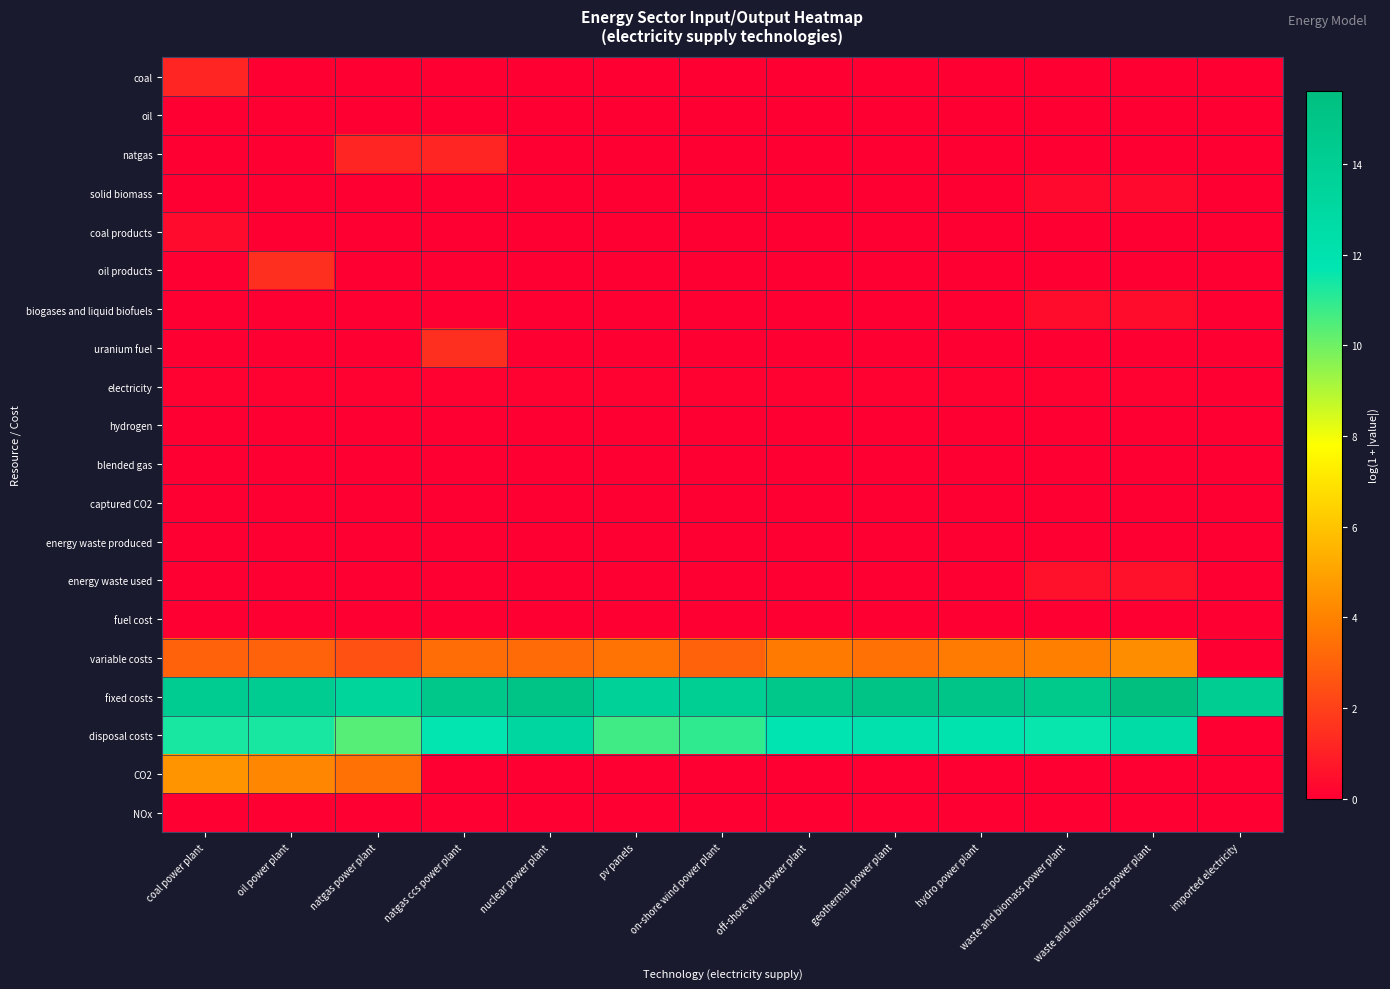

Reading left to right, extract all data points from this chart.

coal: coal power plant=1.2	oil power plant=0.0	natgas power plant=0.0	natgas ccs power plant=0.0	nuclear power plant=0.0	pv panels=0.0	on-shore wind power plant=0.0	off-shore wind power plant=0.0	geothermal power plant=0.0	hydro power plant=0.0	waste and biomass power plant=0.0	waste and biomass ccs power plant=0.0	imported electricity=0.0
oil: coal power plant=0.0	oil power plant=0.0	natgas power plant=0.0	natgas ccs power plant=0.0	nuclear power plant=0.0	pv panels=0.0	on-shore wind power plant=0.0	off-shore wind power plant=0.0	geothermal power plant=0.0	hydro power plant=0.0	waste and biomass power plant=0.0	waste and biomass ccs power plant=0.0	imported electricity=0.0
natgas: coal power plant=0.0	oil power plant=0.0	natgas power plant=1.2	natgas ccs power plant=1.2	nuclear power plant=0.0	pv panels=0.0	on-shore wind power plant=0.0	off-shore wind power plant=0.0	geothermal power plant=0.0	hydro power plant=0.0	waste and biomass power plant=0.0	waste and biomass ccs power plant=0.0	imported electricity=0.0
solid biomass: coal power plant=0.0	oil power plant=0.0	natgas power plant=0.0	natgas ccs power plant=0.0	nuclear power plant=0.0	pv panels=0.0	on-shore wind power plant=0.0	off-shore wind power plant=0.0	geothermal power plant=0.0	hydro power plant=0.0	waste and biomass power plant=0.3	waste and biomass ccs power plant=0.3	imported electricity=0.0
coal products: coal power plant=0.4	oil power plant=0.0	natgas power plant=0.0	natgas ccs power plant=0.0	nuclear power plant=0.0	pv panels=0.0	on-shore wind power plant=0.0	off-shore wind power plant=0.0	geothermal power plant=0.0	hydro power plant=0.0	waste and biomass power plant=0.0	waste and biomass ccs power plant=0.0	imported electricity=0.0
oil products: coal power plant=0.0	oil power plant=1.5	natgas power plant=0.0	natgas ccs power plant=0.0	nuclear power plant=0.0	pv panels=0.0	on-shore wind power plant=0.0	off-shore wind power plant=0.0	geothermal power plant=0.0	hydro power plant=0.0	waste and biomass power plant=0.0	waste and biomass ccs power plant=0.0	imported electricity=0.0
biogases and liquid biofuels: coal power plant=0.0	oil power plant=0.0	natgas power plant=0.0	natgas ccs power plant=0.0	nuclear power plant=0.0	pv panels=0.0	on-shore wind power plant=0.0	off-shore wind power plant=0.0	geothermal power plant=0.0	hydro power plant=0.0	waste and biomass power plant=0.4	waste and biomass ccs power plant=0.4	imported electricity=0.0
uranium fuel: coal power plant=0.0	oil power plant=0.0	natgas power plant=0.0	natgas ccs power plant=1.5	nuclear power plant=0.0	pv panels=0.0	on-shore wind power plant=0.0	off-shore wind power plant=0.0	geothermal power plant=0.0	hydro power plant=0.0	waste and biomass power plant=0.0	waste and biomass ccs power plant=0.0	imported electricity=0.0
electricity: coal power plant=0.1	oil power plant=0.1	natgas power plant=0.1	natgas ccs power plant=0.1	nuclear power plant=0.1	pv panels=0.1	on-shore wind power plant=0.1	off-shore wind power plant=0.1	geothermal power plant=0.1	hydro power plant=0.1	waste and biomass power plant=0.1	waste and biomass ccs power plant=0.1	imported electricity=0.0
hydrogen: coal power plant=0.0	oil power plant=0.0	natgas power plant=0.0	natgas ccs power plant=0.0	nuclear power plant=0.0	pv panels=0.0	on-shore wind power plant=0.0	off-shore wind power plant=0.0	geothermal power plant=0.0	hydro power plant=0.0	waste and biomass power plant=0.0	waste and biomass ccs power plant=0.0	imported electricity=0.0
blended gas: coal power plant=0.0	oil power plant=0.0	natgas power plant=0.0	natgas ccs power plant=0.0	nuclear power plant=0.0	pv panels=0.0	on-shore wind power plant=0.0	off-shore wind power plant=0.0	geothermal power plant=0.0	hydro power plant=0.0	waste and biomass power plant=0.0	waste and biomass ccs power plant=0.0	imported electricity=0.0
captured CO2: coal power plant=0.0	oil power plant=0.0	natgas power plant=0.0	natgas ccs power plant=0.0	nuclear power plant=0.0	pv panels=0.0	on-shore wind power plant=0.0	off-shore wind power plant=0.0	geothermal power plant=0.0	hydro power plant=0.0	waste and biomass power plant=0.0	waste and biomass ccs power plant=0.0	imported electricity=0.0
energy waste produced: coal power plant=0.0	oil power plant=0.0	natgas power plant=0.0	natgas ccs power plant=0.0	nuclear power plant=0.0	pv panels=0.0	on-shore wind power plant=0.0	off-shore wind power plant=0.0	geothermal power plant=0.0	hydro power plant=0.0	waste and biomass power plant=0.0	waste and biomass ccs power plant=0.0	imported electricity=0.0
energy waste used: coal power plant=0.0	oil power plant=0.0	natgas power plant=0.0	natgas ccs power plant=0.0	nuclear power plant=0.0	pv panels=0.0	on-shore wind power plant=0.0	off-shore wind power plant=0.0	geothermal power plant=0.0	hydro power plant=0.0	waste and biomass power plant=0.6	waste and biomass ccs power plant=0.6	imported electricity=0.0
fuel cost: coal power plant=0.0	oil power plant=0.0	natgas power plant=0.0	natgas ccs power plant=0.0	nuclear power plant=0.0	pv panels=0.0	on-shore wind power plant=0.0	off-shore wind power plant=0.0	geothermal power plant=0.0	hydro power plant=0.0	waste and biomass power plant=0.0	waste and biomass ccs power plant=0.0	imported electricity=0.0
variable costs: coal power plant=3.0	oil power plant=3.0	natgas power plant=2.5	natgas ccs power plant=3.4	nuclear power plant=3.4	pv panels=3.6	on-shore wind power plant=3.0	off-shore wind power plant=3.8	geothermal power plant=3.5	hydro power plant=3.8	waste and biomass power plant=3.9	waste and biomass ccs power plant=4.4	imported electricity=0.0
fixed costs: coal power plant=14.3	oil power plant=14.3	natgas power plant=13.4	natgas ccs power plant=14.6	nuclear power plant=15.1	pv panels=13.7	on-shore wind power plant=14.0	off-shore wind power plant=14.8	geothermal power plant=15.1	hydro power plant=14.9	waste and biomass power plant=14.6	waste and biomass ccs power plant=15.6	imported electricity=14.2
disposal costs: coal power plant=11.3	oil power plant=11.3	natgas power plant=10.4	natgas ccs power plant=11.7	nuclear power plant=13.2	pv panels=10.7	on-shore wind power plant=11.0	off-shore wind power plant=11.8	geothermal power plant=12.1	hydro power plant=11.9	waste and biomass power plant=11.6	waste and biomass ccs power plant=12.6	imported electricity=0.0
CO2: coal power plant=4.5	oil power plant=4.1	natgas power plant=3.5	natgas ccs power plant=0.0	nuclear power plant=0.0	pv panels=0.0	on-shore wind power plant=0.0	off-shore wind power plant=0.0	geothermal power plant=0.0	hydro power plant=0.0	waste and biomass power plant=0.0	waste and biomass ccs power plant=0.0	imported electricity=0.0
NOx: coal power plant=0.0	oil power plant=0.0	natgas power plant=0.0	natgas ccs power plant=0.0	nuclear power plant=0.0	pv panels=0.0	on-shore wind power plant=0.0	off-shore wind power plant=0.0	geothermal power plant=0.0	hydro power plant=0.0	waste and biomass power plant=0.0	waste and biomass ccs power plant=0.0	imported electricity=0.0